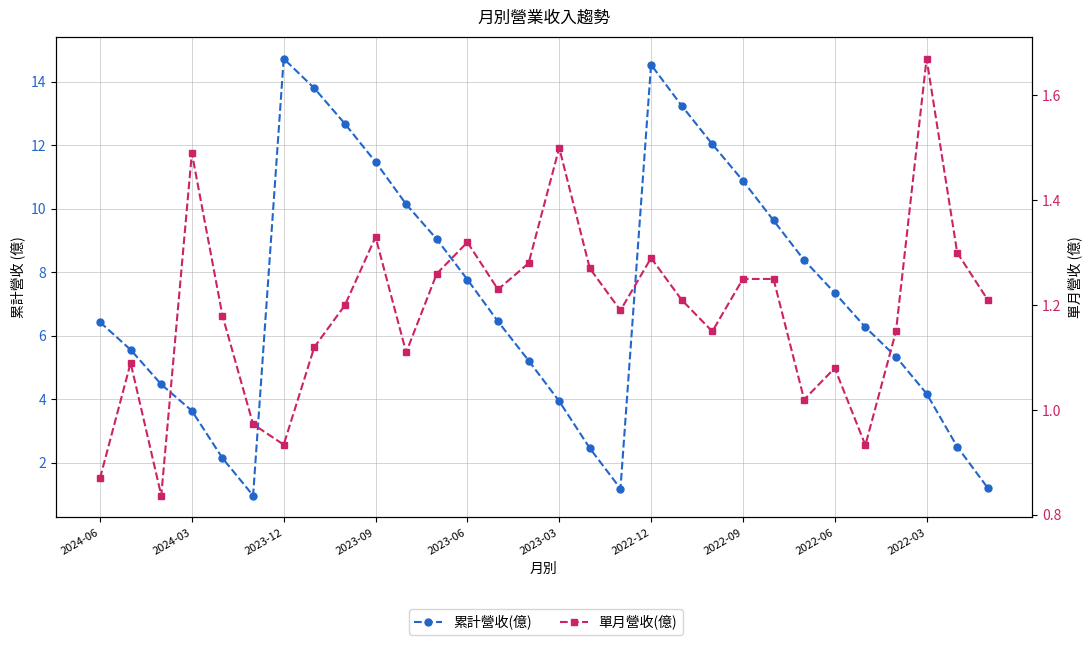

In 累計營收(億), how many points are higher than both neighbors (excluding endpoints)?

2